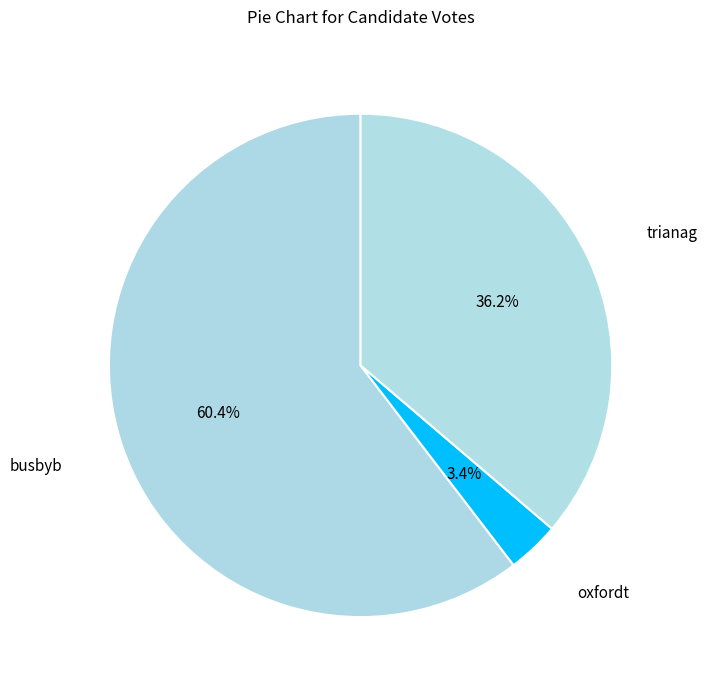

How much of the chart is everything except trianag?

63.8%